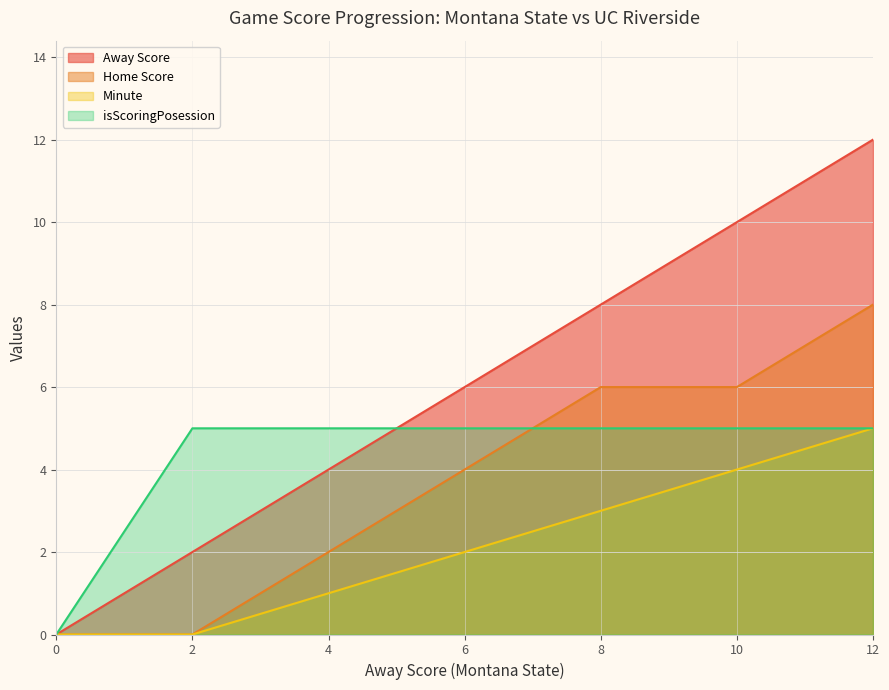

Which has a higher value, 4 or 12?

12